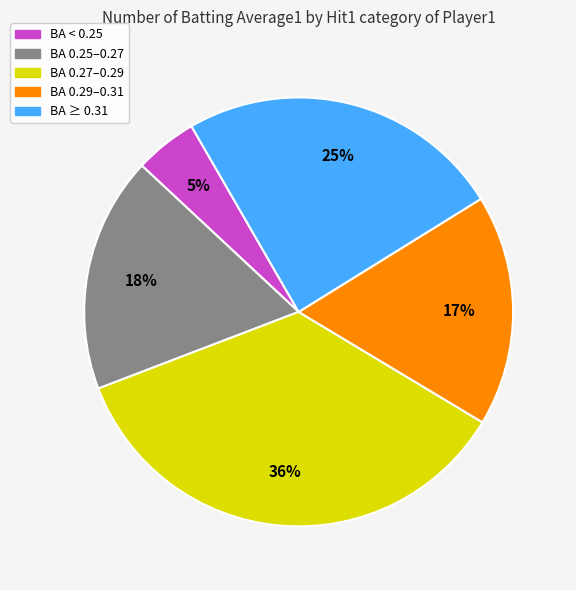

To the nearest percent, what is the average slice percentage?

20%